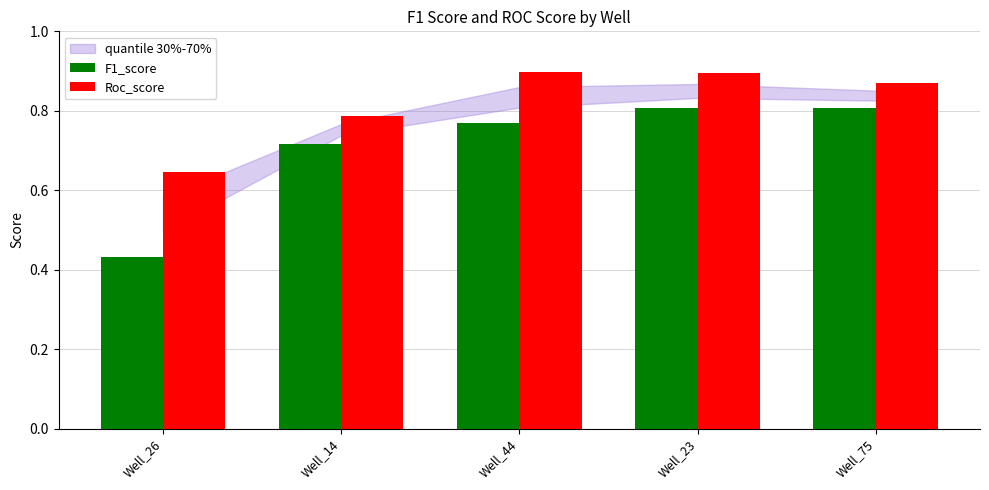

At which label is Roc_score closest to 0?

Well_26